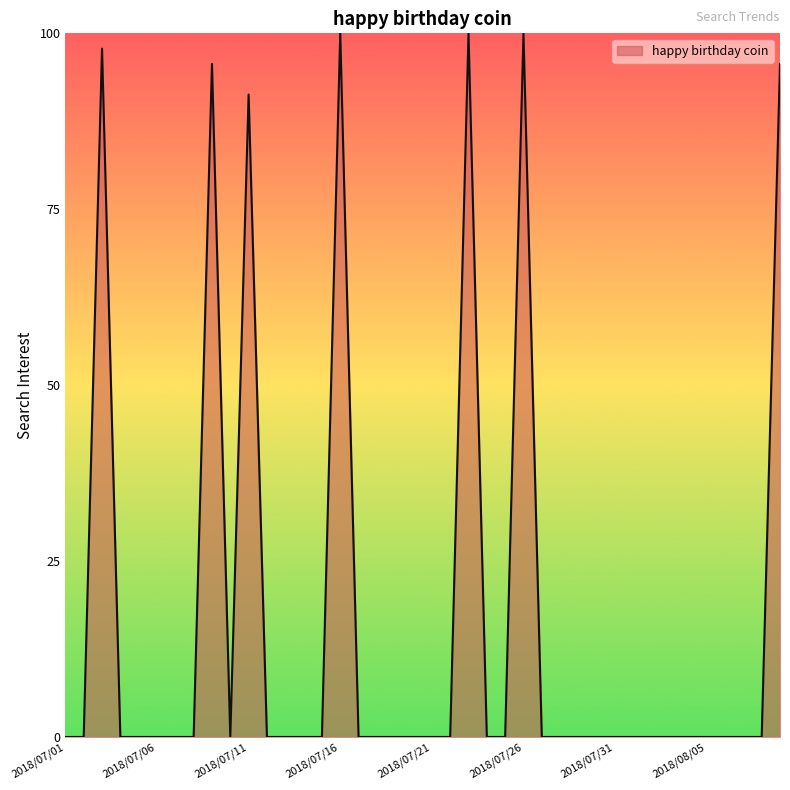

How many lines are shown in the chart?

1